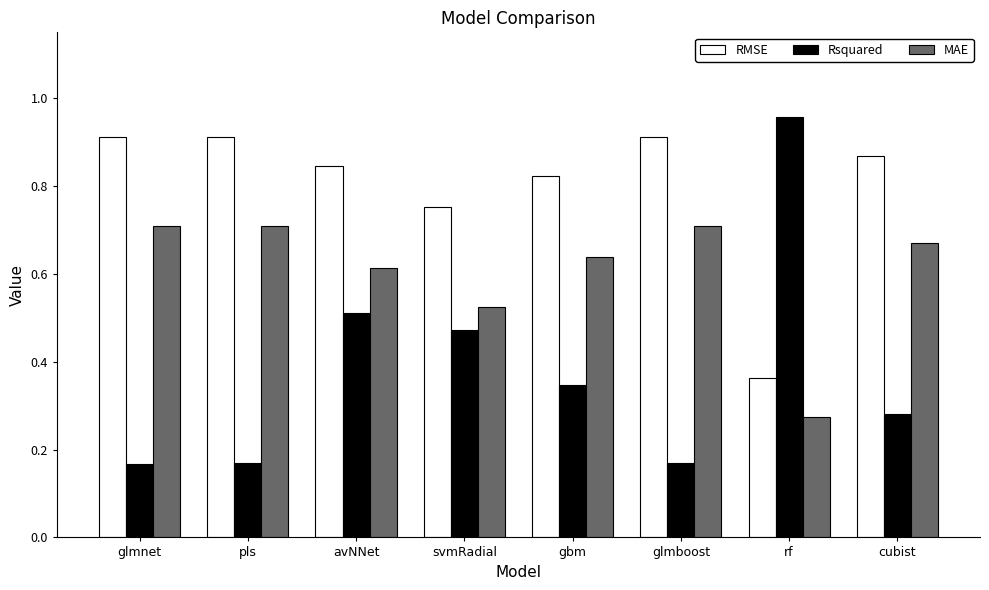

How many categories are shown in the chart?

8